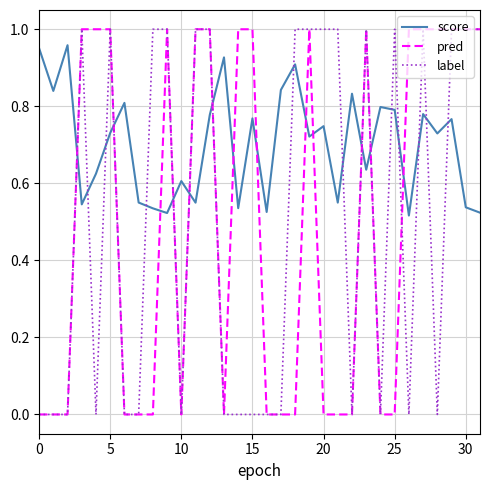

At how many categories does at least one series exceed 0?

32